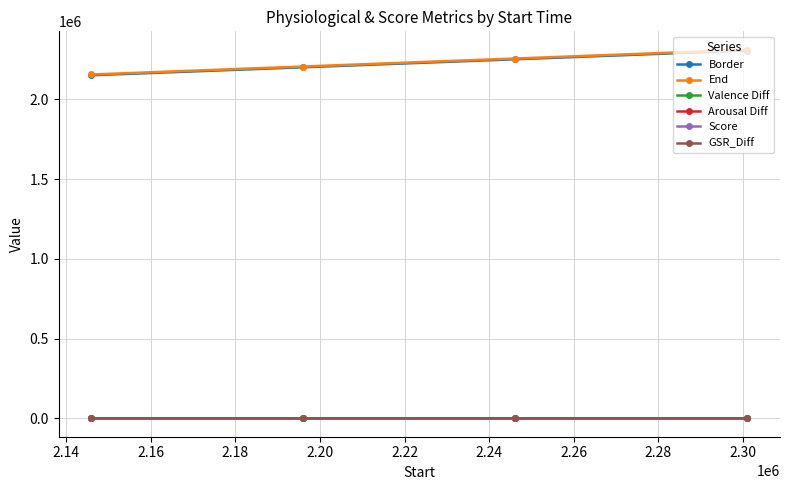

At how many categories does at least one series exceed 657563?

4